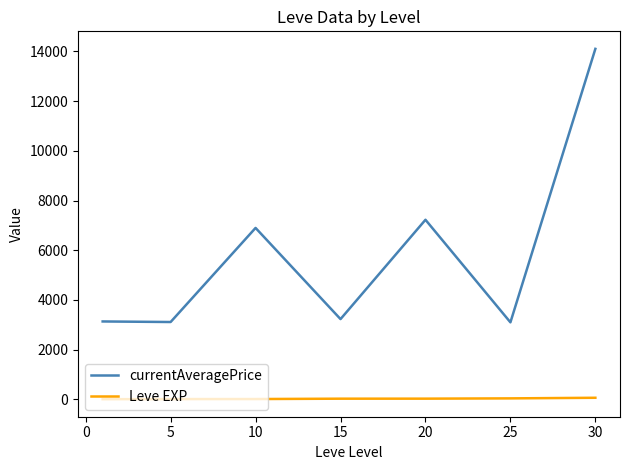

True or false: currentAveragePrice and Leve EXP cross at least once.

False